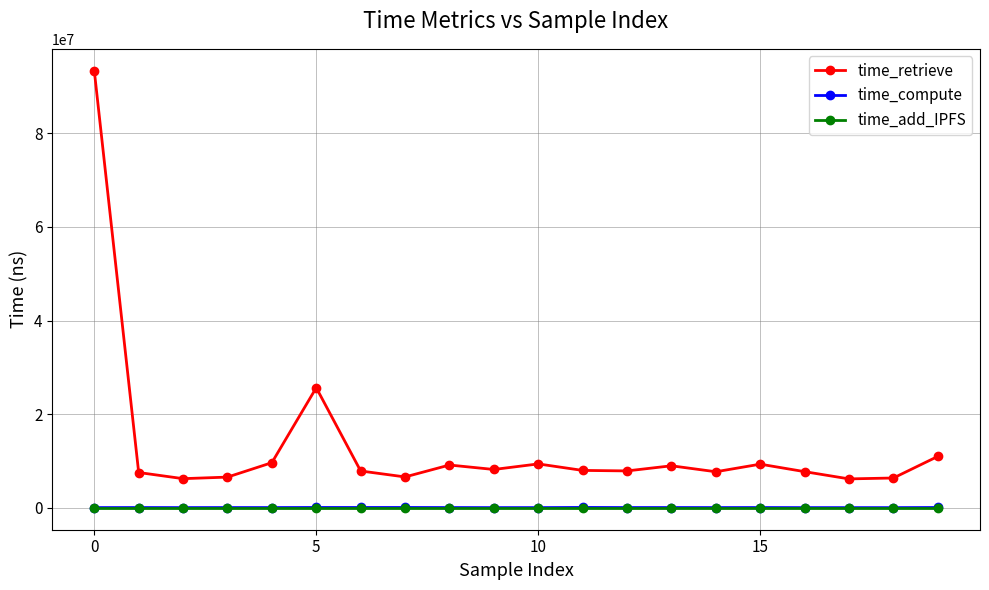

Which series has the largest range (max minus min)?

time_retrieve